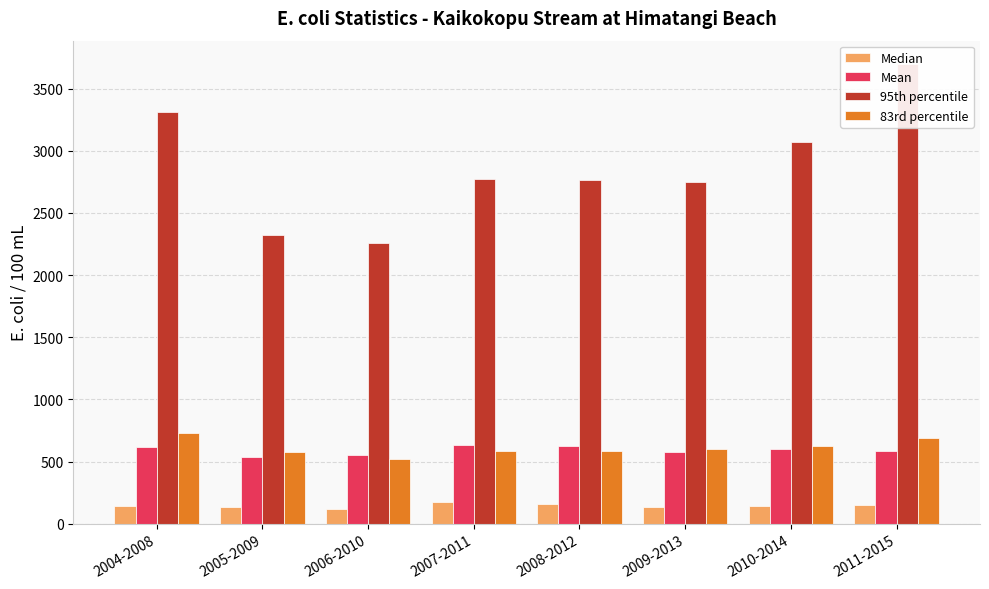

Count the number of categories in the chart.

8